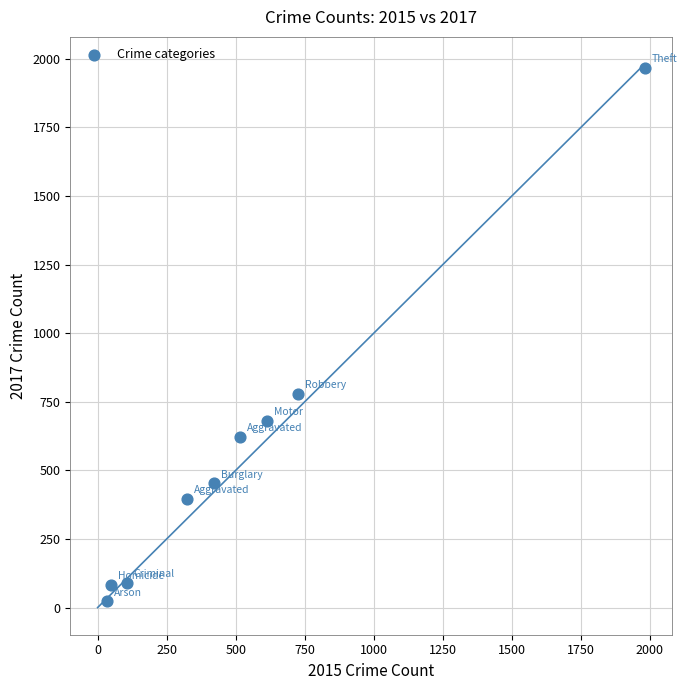

What Y value in the scatter plot is closest to 995?

780